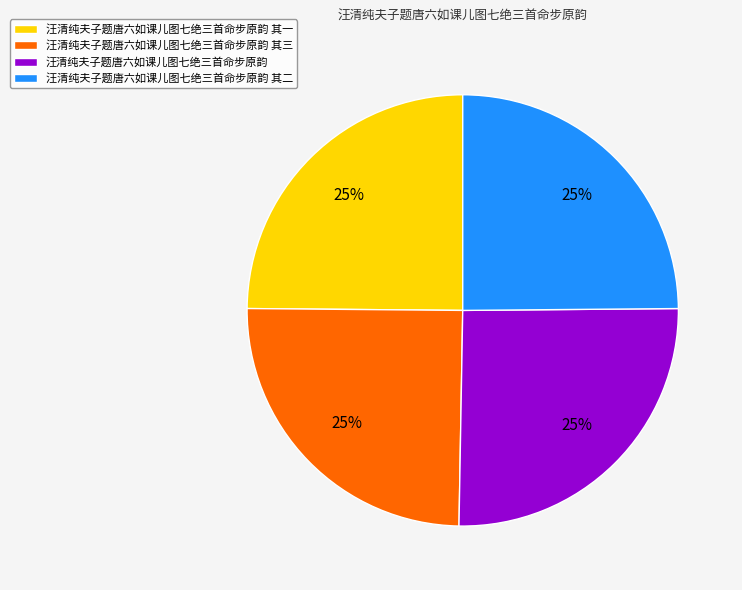

To the nearest percent, what is the combined percentage of 汪清纯夫子题唐六如课儿图七绝三首命步原韵 其三 and 汪清纯夫子题唐六如课儿图七绝三首命步原韵 其一?

50%